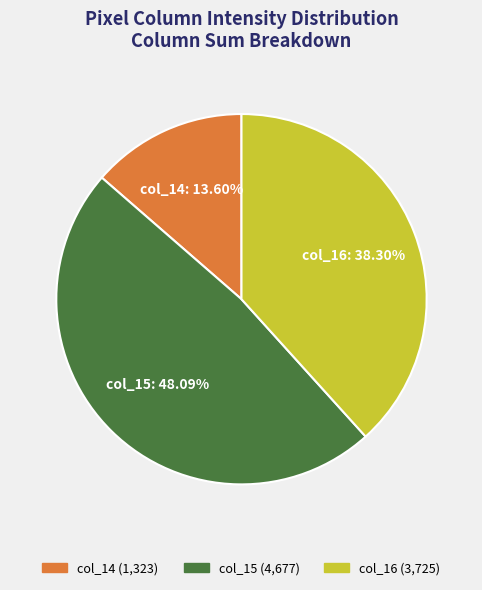

What is the smallest slice in the pie chart?

col_14